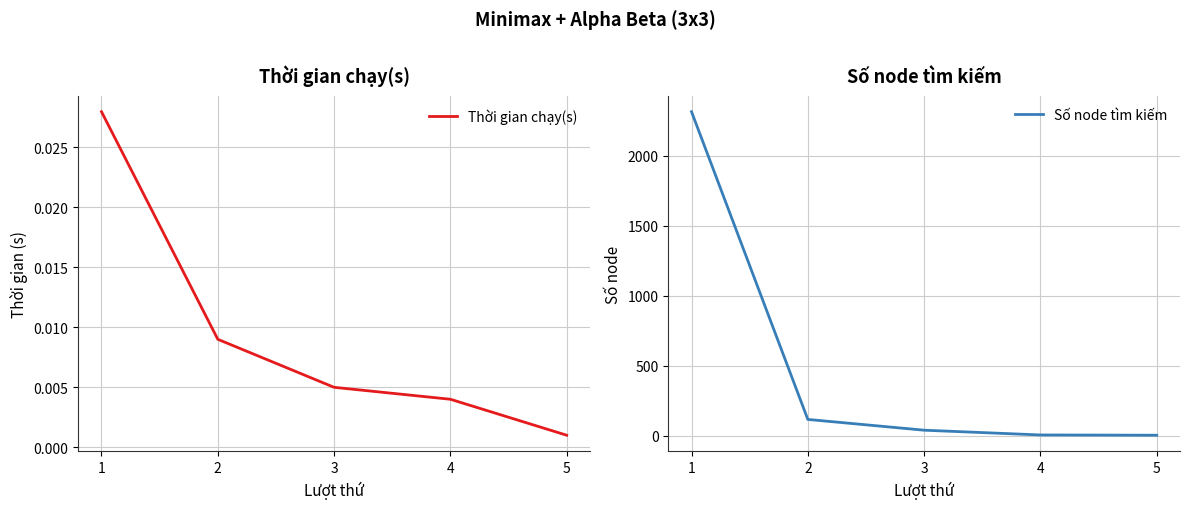

True or false: Số node tìm kiếm and Thời gian chạy(s) cross at least once.

False